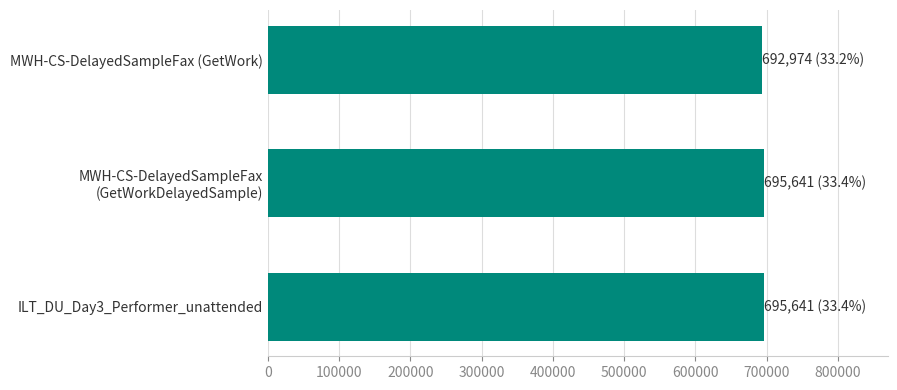

What is the approximate value at MWH-CS-DelayedSampleFax (GetWork)?

692974